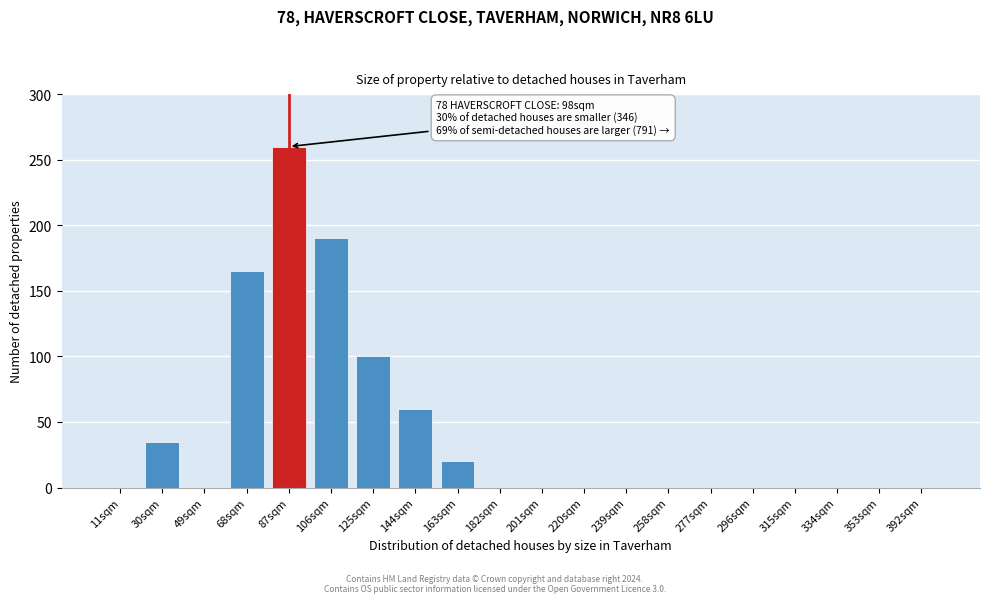

Reading left to right, transcribe all the data shown in this chart.

11sqm=0	30sqm=35	49sqm=0	68sqm=165	87sqm=260	106sqm=190	125sqm=100	144sqm=60	163sqm=20	182sqm=0	201sqm=0	220sqm=0	239sqm=0	258sqm=0	277sqm=0	296sqm=0	315sqm=0	334sqm=0	353sqm=0	392sqm=0